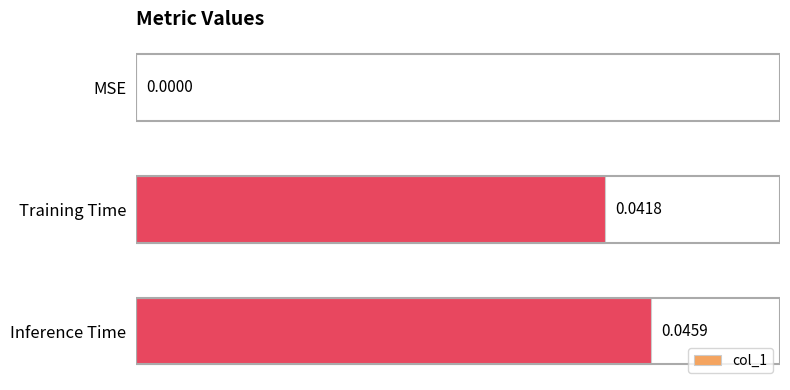

Between Inference Time and Training Time, which is larger?

Inference Time